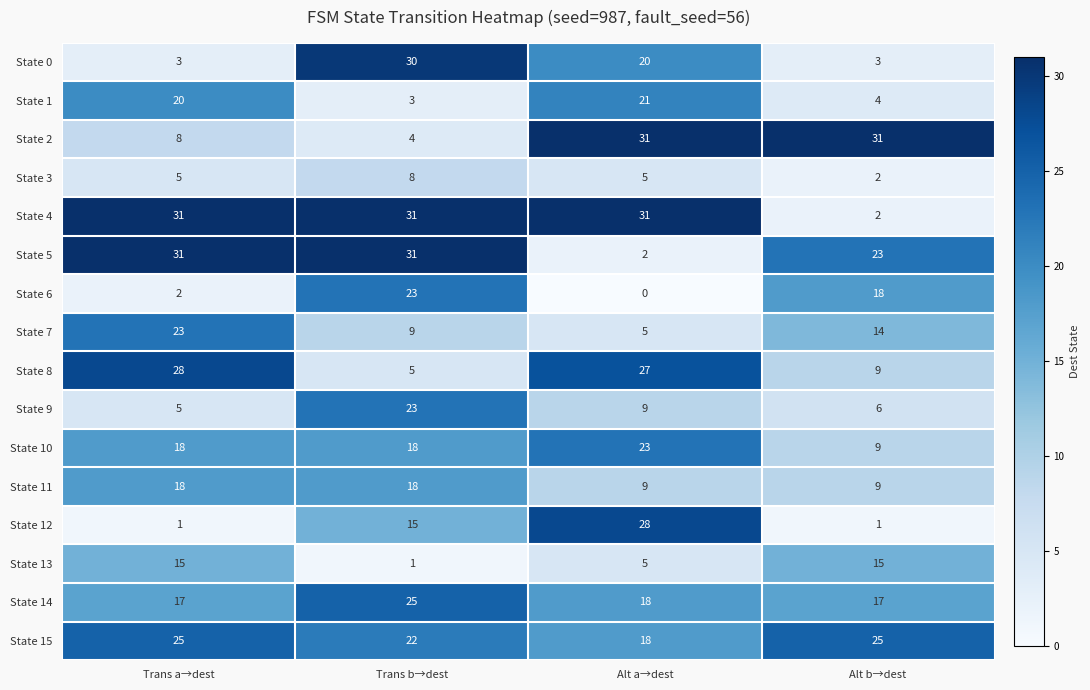

What is the lowest value of the State 14 series?

17